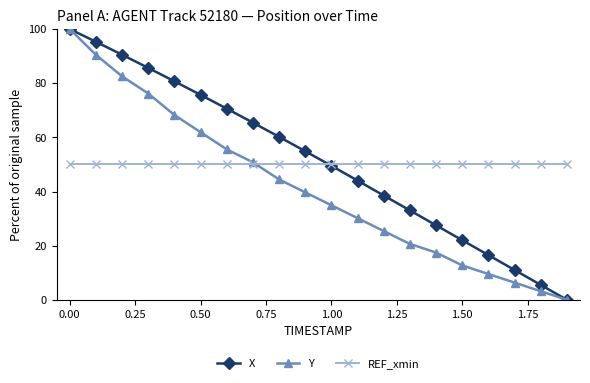

True or false: X has more than 0 points higher than both neighbors.

False